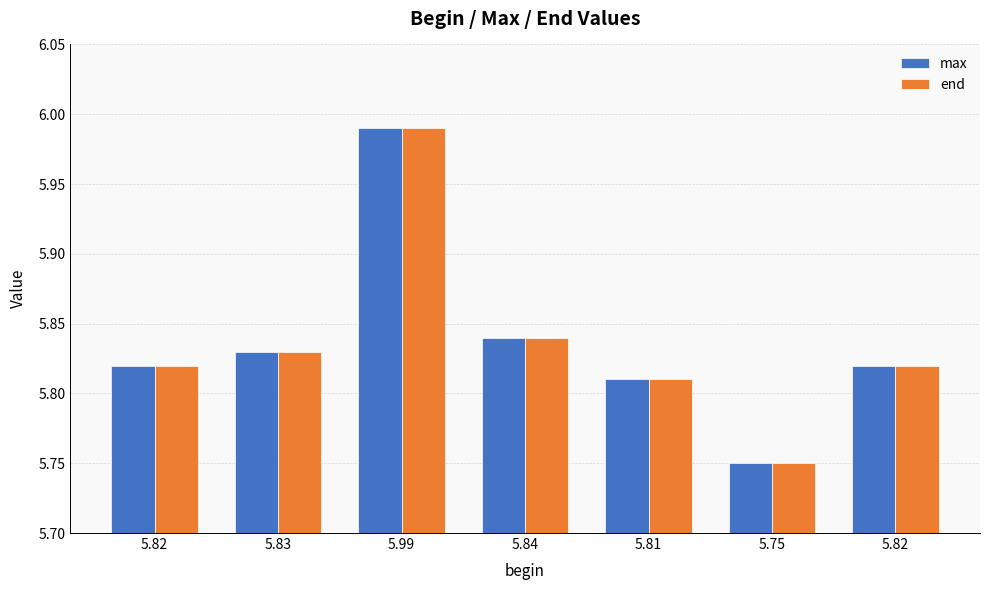

What is the value of the max bar at the 6th from the left?

5.8